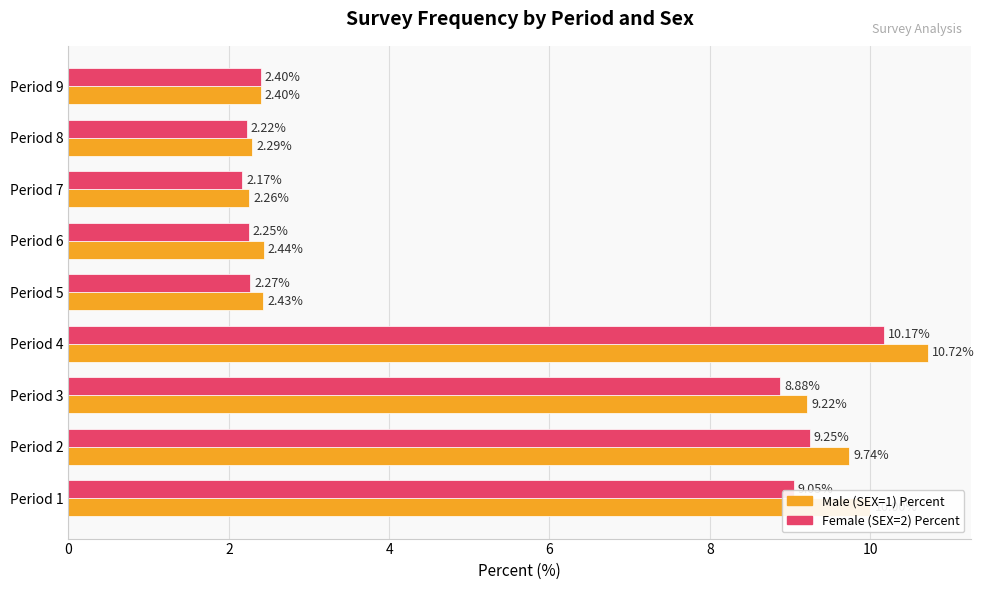

Which series has the largest total across all categories?

Male (SEX=1) Percent